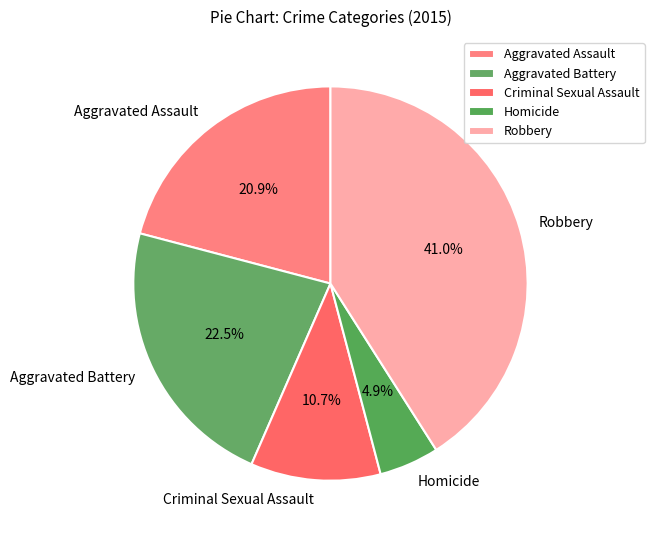

Which category has the smallest portion of the pie?

Homicide